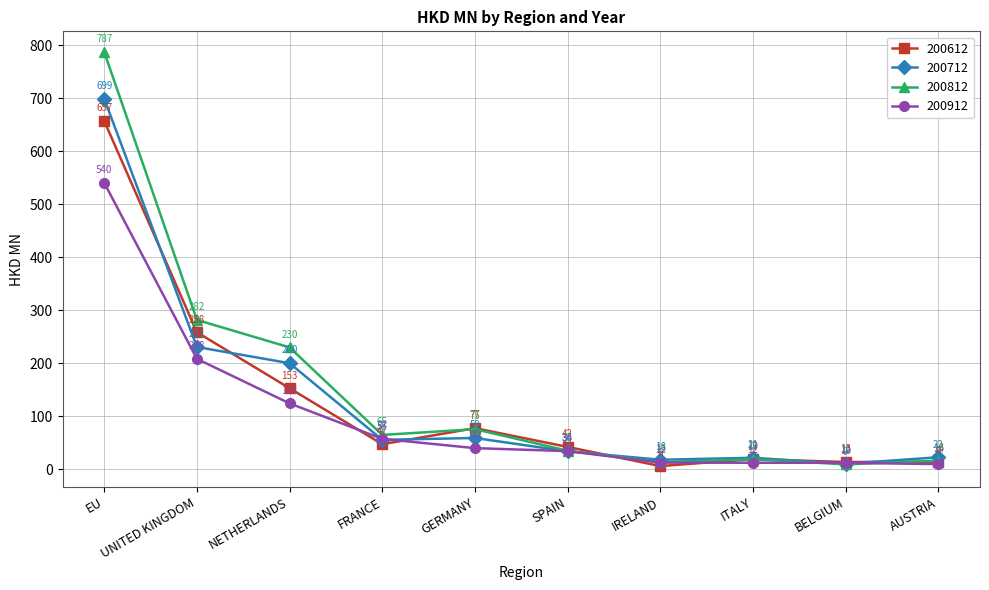

What are all the series names shown in the legend?

200612, 200712, 200812, 200912